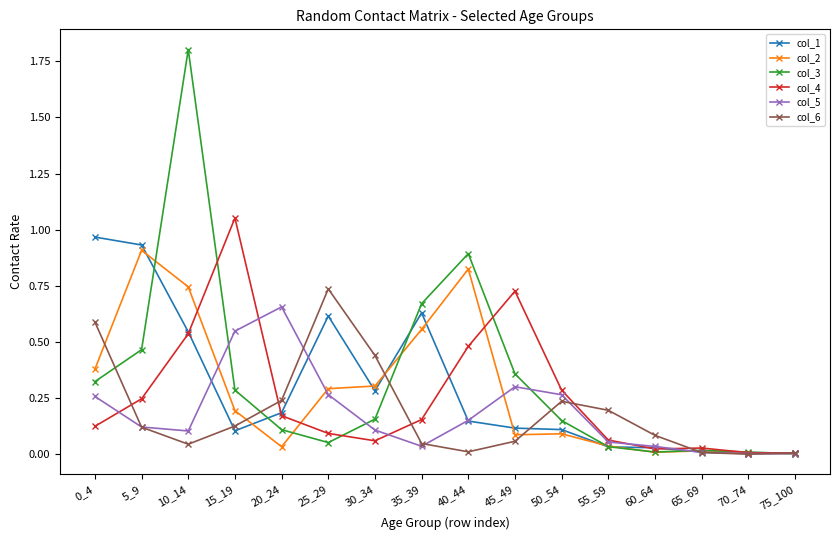

Which label corresponds to the largest value in the chart?

10_14